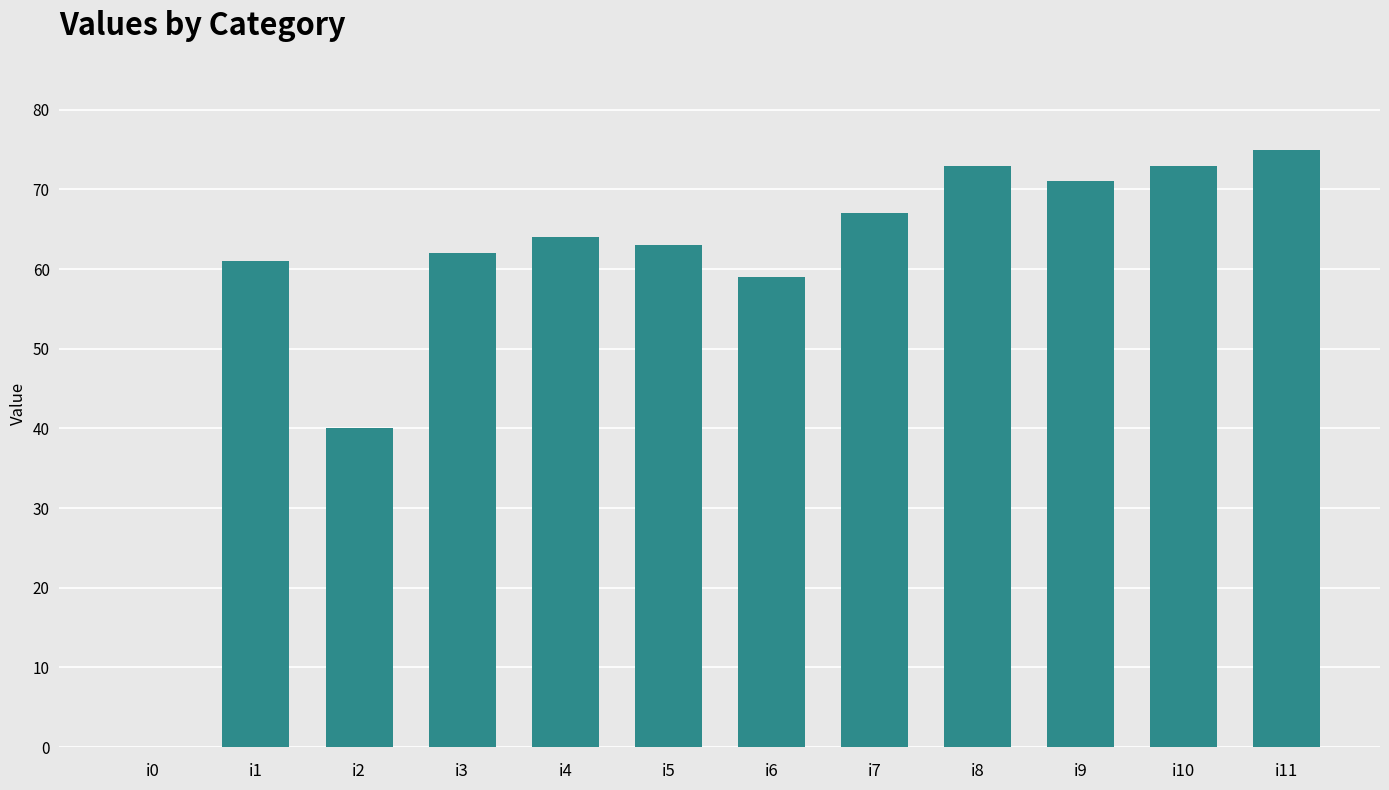

Read the value at i11, to the nearest 10.

80